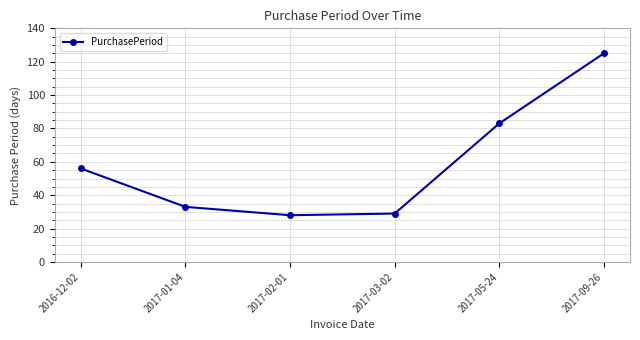

The value at 2017-09-26 is 125. True or false?

True